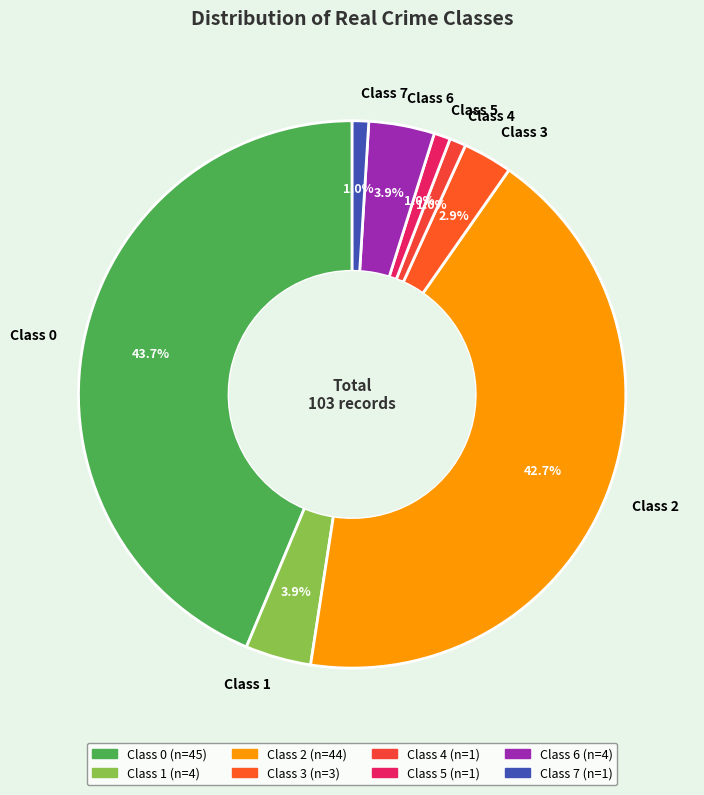

Combined, do Class 7 and Class 3 account for over 50%?

No